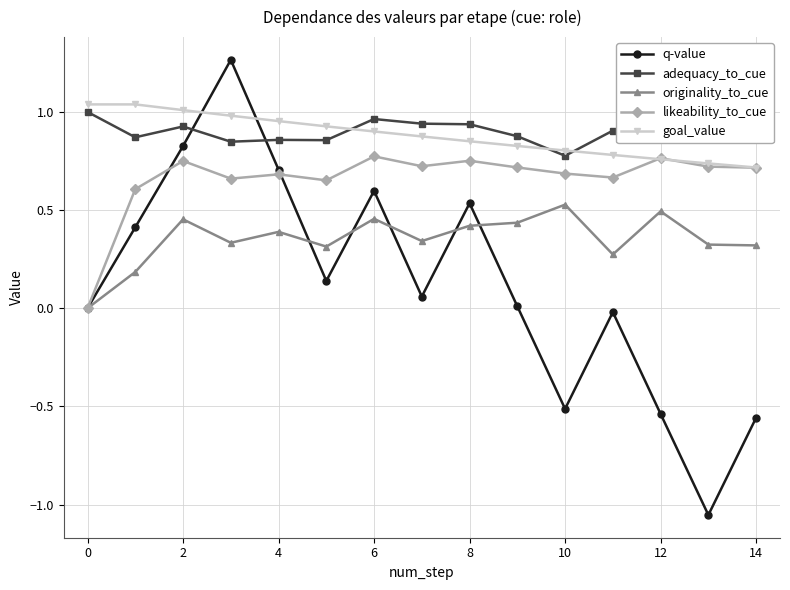

True or false: likeability_to_cue has more than 0 interior local peaks.

True